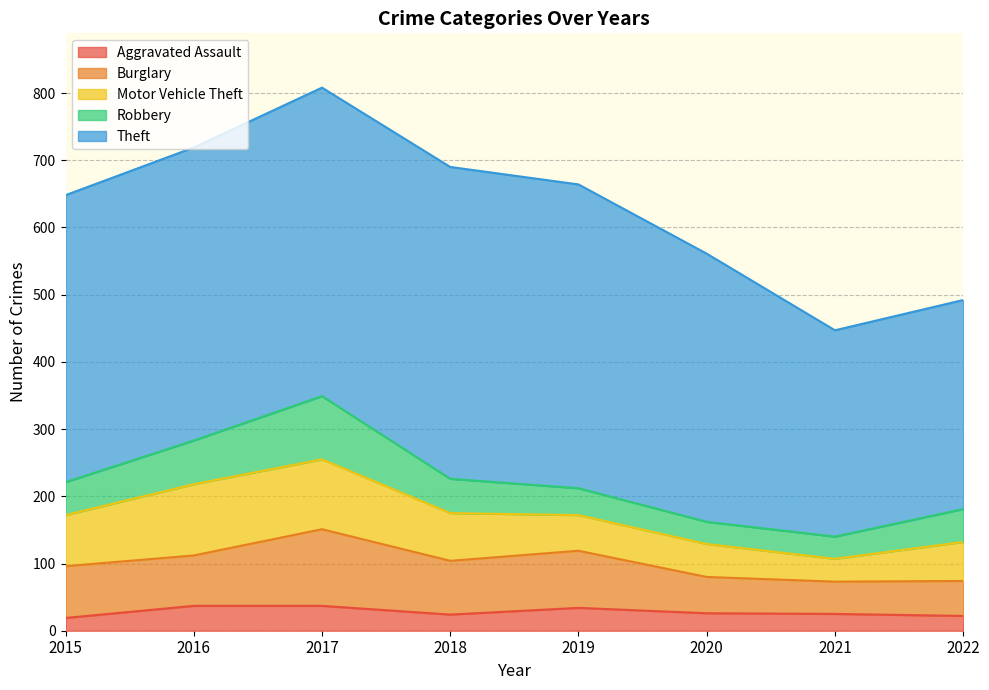

Between 2015 and 2020, which series saw the biggest shift?

Theft